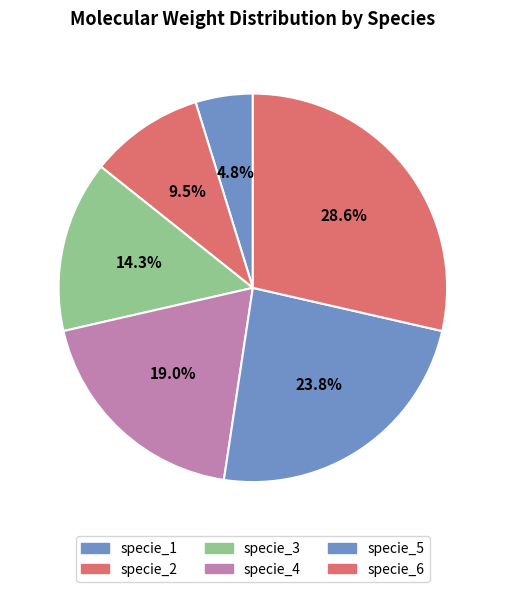

Does any single category account for the majority?

No